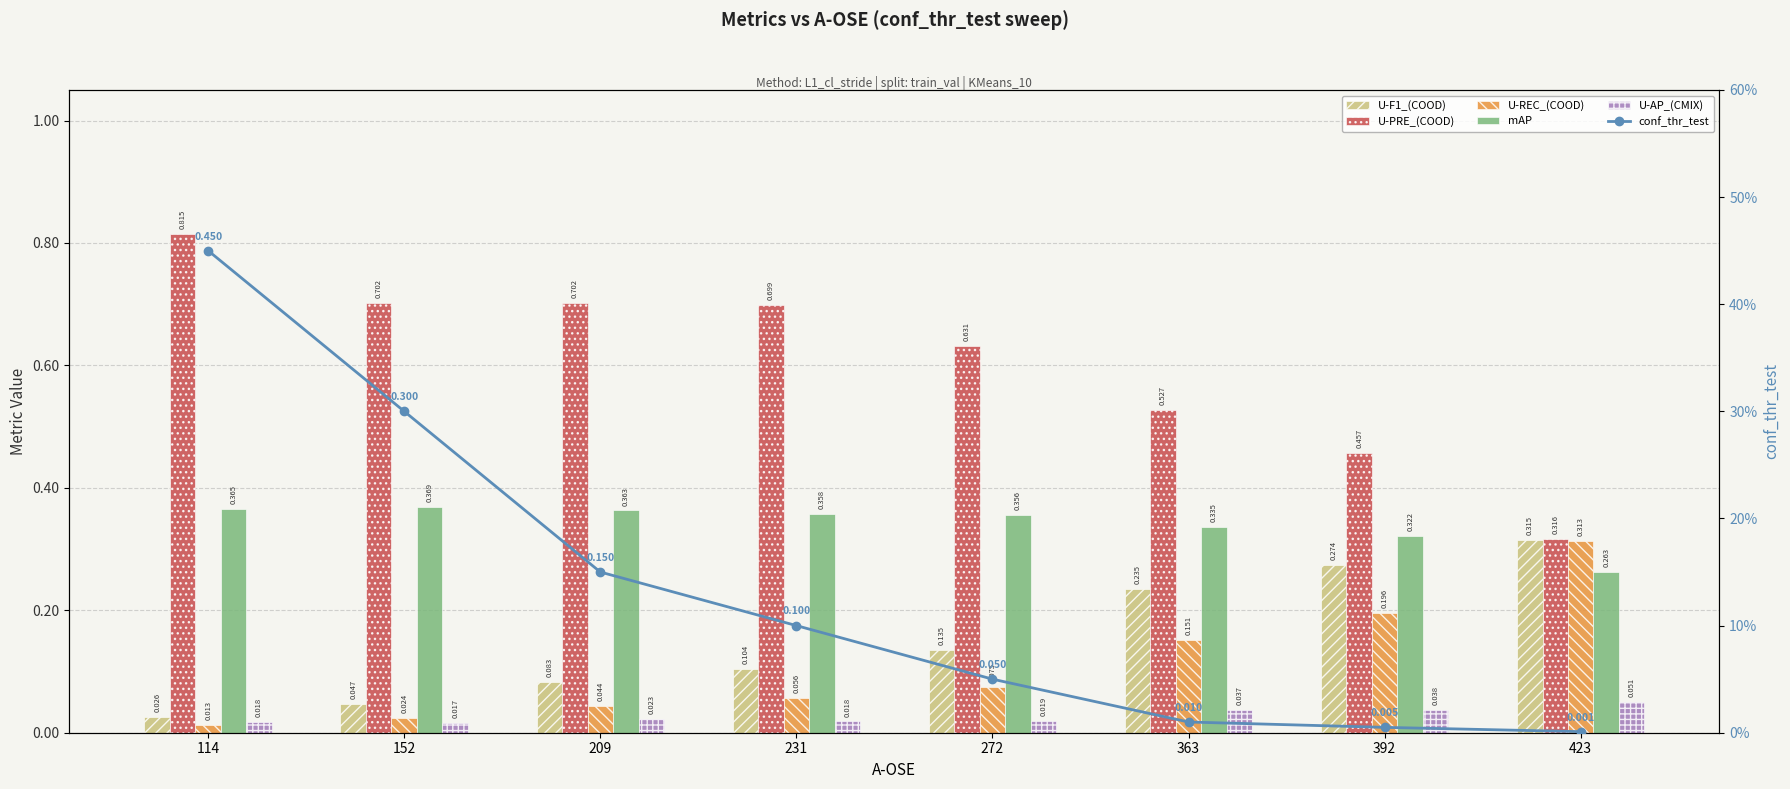

Reading left to right, list all the values displayed in this chart.

U-F1_(COOD): 114=0.0	152=0.0	209=0.1	231=0.1	272=0.1	363=0.2	392=0.3	423=0.3
U-PRE_(COOD): 114=0.8	152=0.7	209=0.7	231=0.7	272=0.6	363=0.5	392=0.5	423=0.3
U-REC_(COOD): 114=0.0	152=0.0	209=0.0	231=0.1	272=0.1	363=0.2	392=0.2	423=0.3
mAP: 114=0.4	152=0.4	209=0.4	231=0.4	272=0.4	363=0.3	392=0.3	423=0.3
U-AP_(CMIX): 114=0.0	152=0.0	209=0.0	231=0.0	272=0.0	363=0.0	392=0.0	423=0.1
conf_thr_test: 114=0.5	152=0.3	209=0.1	231=0.1	272=0.1	363=0.0	392=0.0	423=0.0